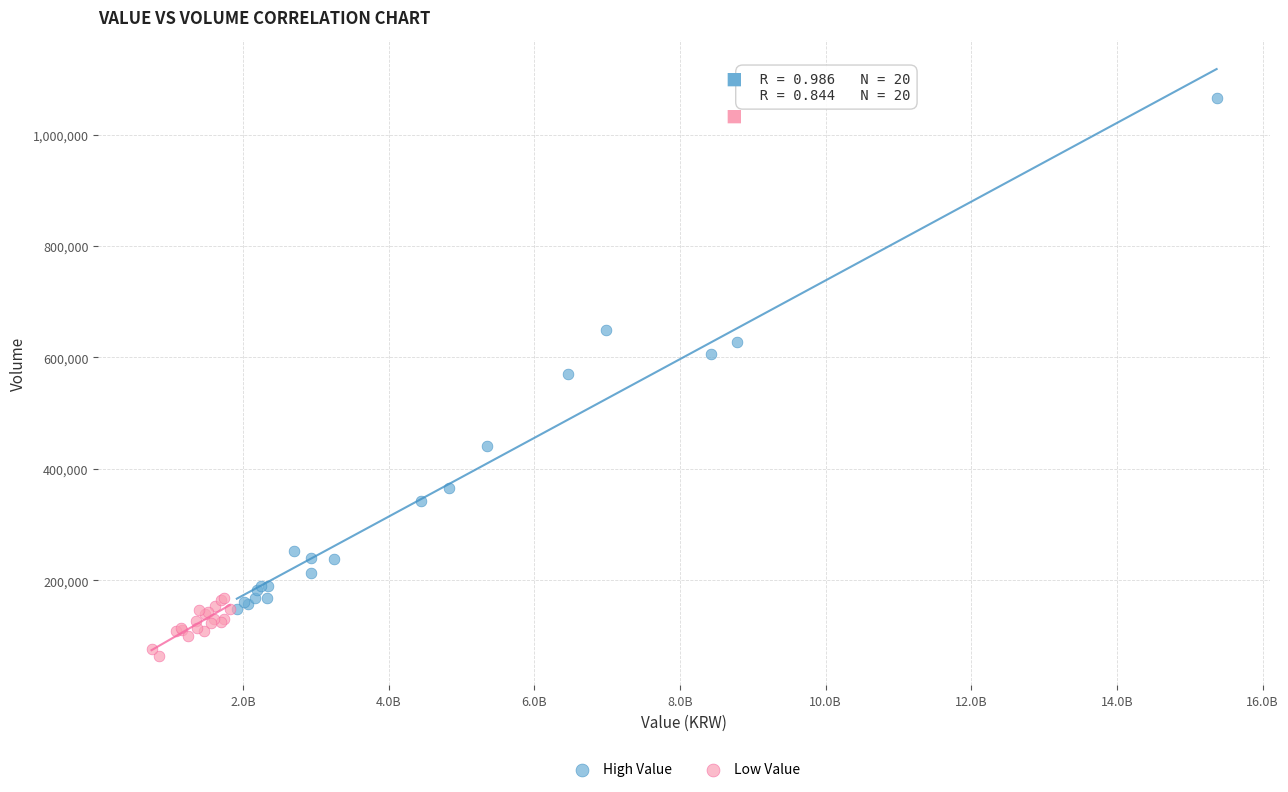

Which series contains the lowest Y value?

Low Value